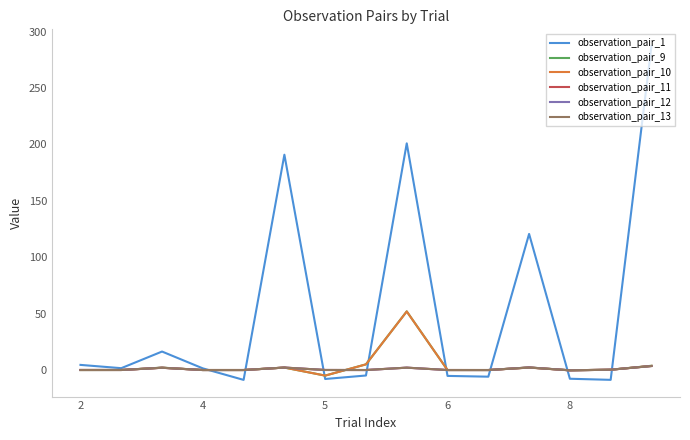

Does the chart display data point markers on the line(s)?

No